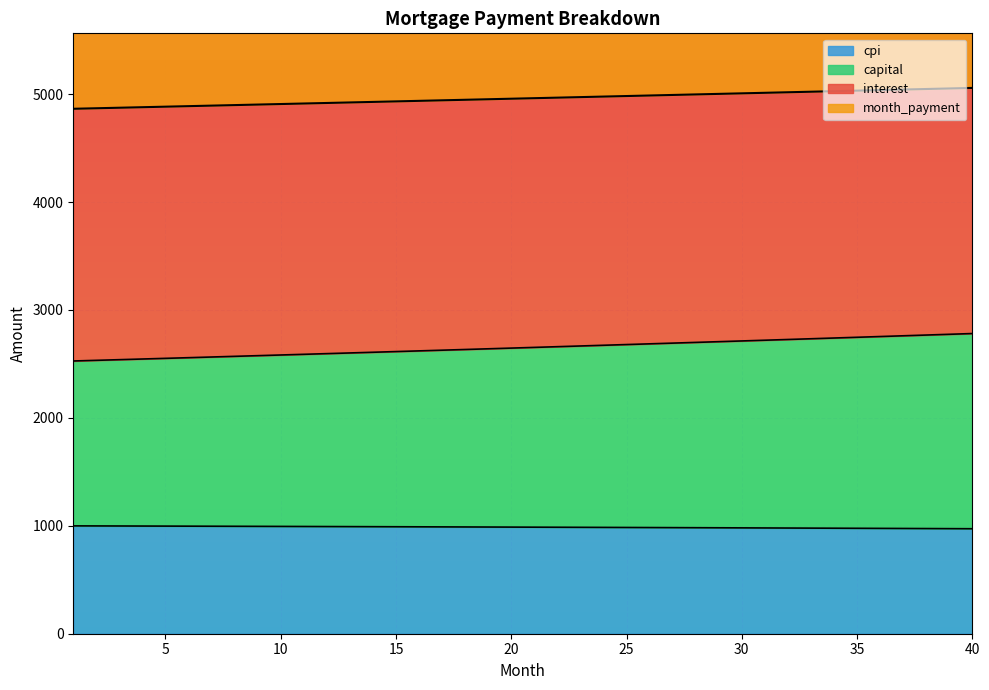

What are all the series names shown in the legend?

interest, month_payment, capital, cpi